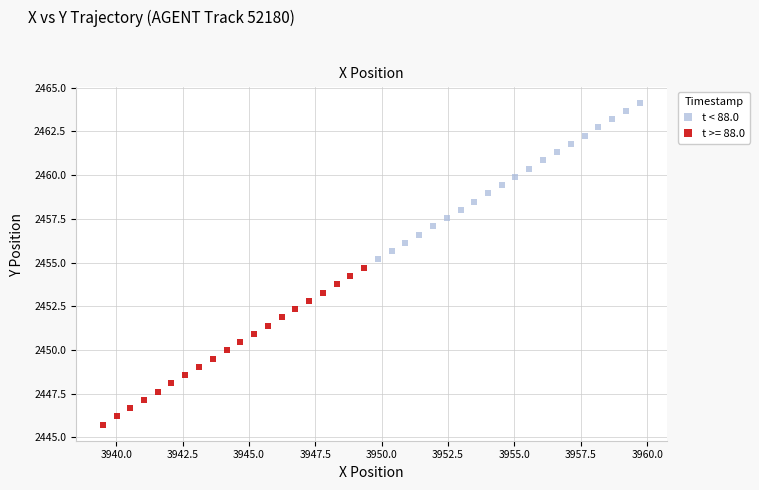

Which series has the largest Y range (max minus min)?

t >= 88.0